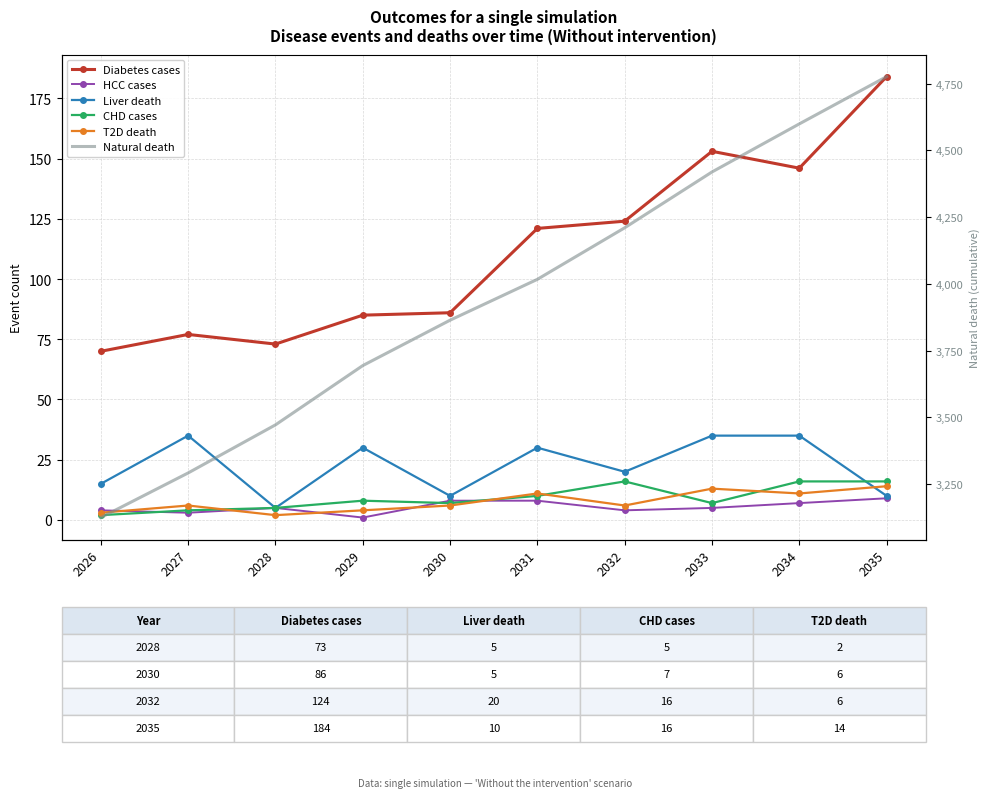

At 2030, list the series in order from smallest to largest.

T2D death, CHD cases, HCC cases, Liver death, Diabetes cases, Natural death